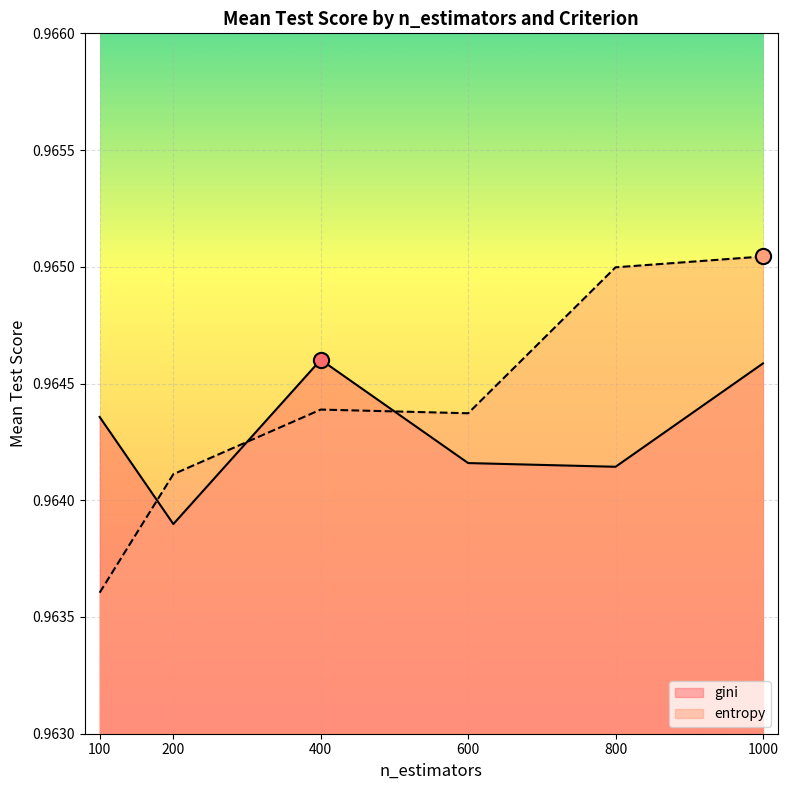

Which series has the largest total across all categories?

entropy